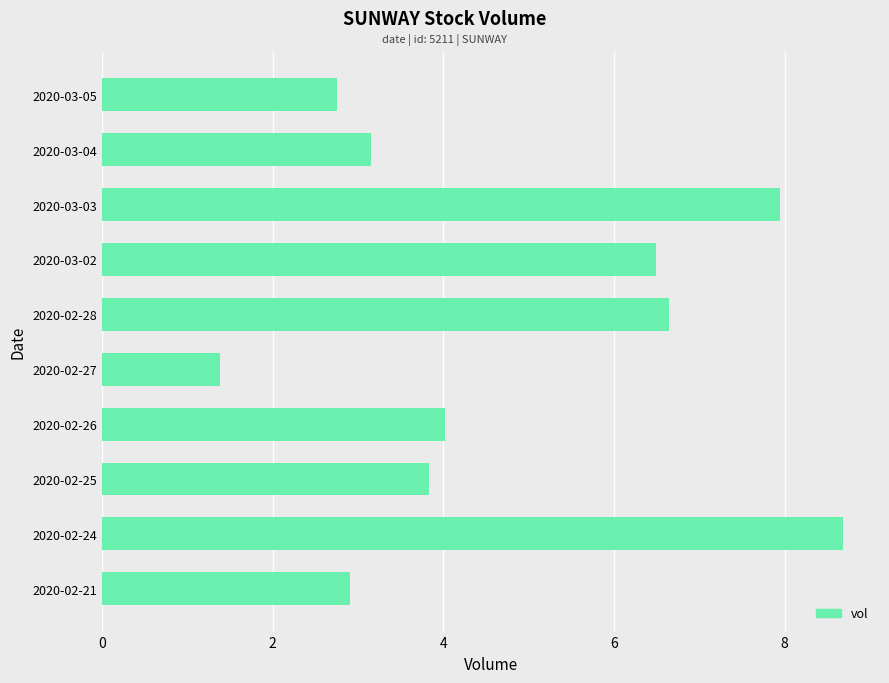

Which category has the lowest value across all series?

2020-02-27